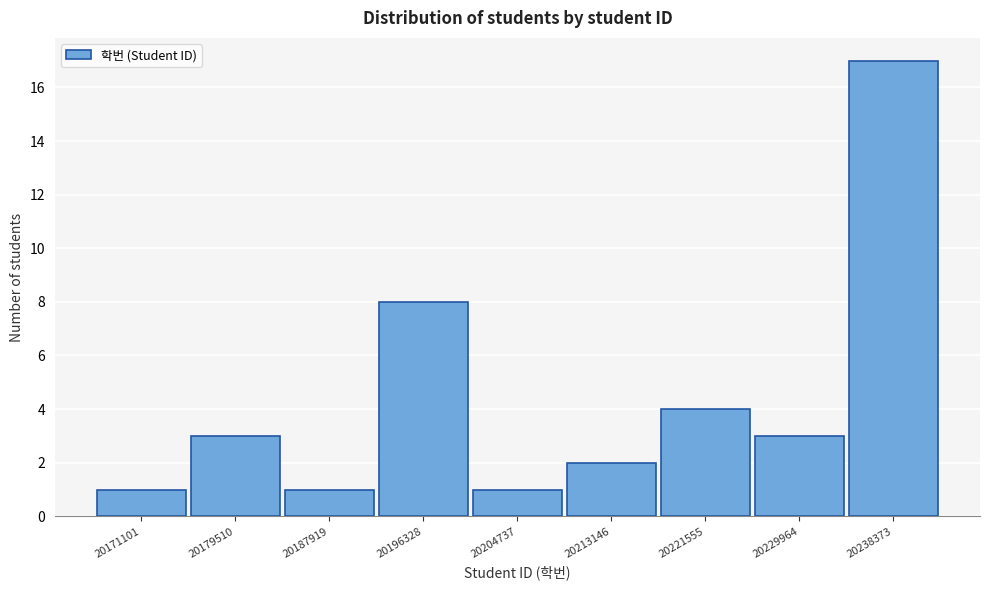

Reading left to right, transcribe all the data shown in this chart.

20171101=1	20179510=3	20187919=1	20196328=8	20204737=1	20213146=2	20221555=4	20229964=3	20238373=17